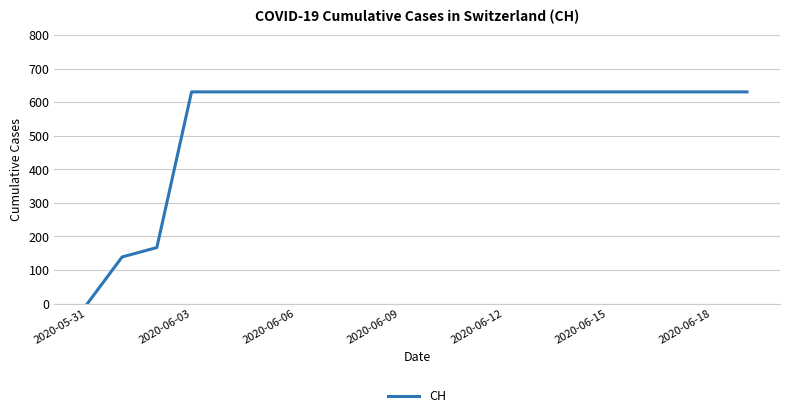

Reading left to right, list all the values displayed in this chart.

0	139	167	631	631	631	631	631	631	631	631	631	631	631	631	631	631	631	631	631